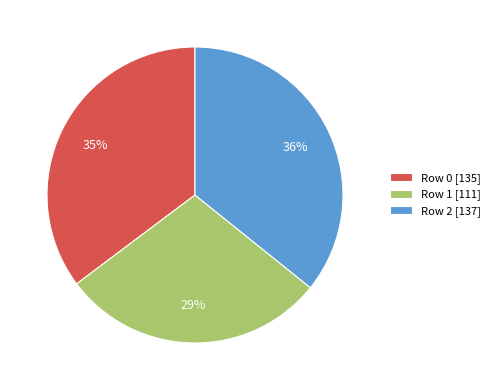

Do Row 2 and Row 0 together represent more than half of the pie?

Yes